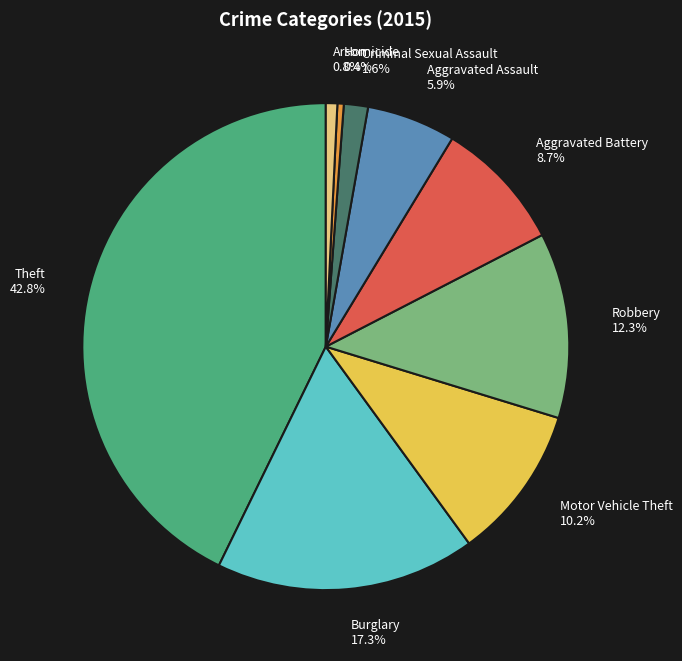

Is there a majority slice in this chart?

No